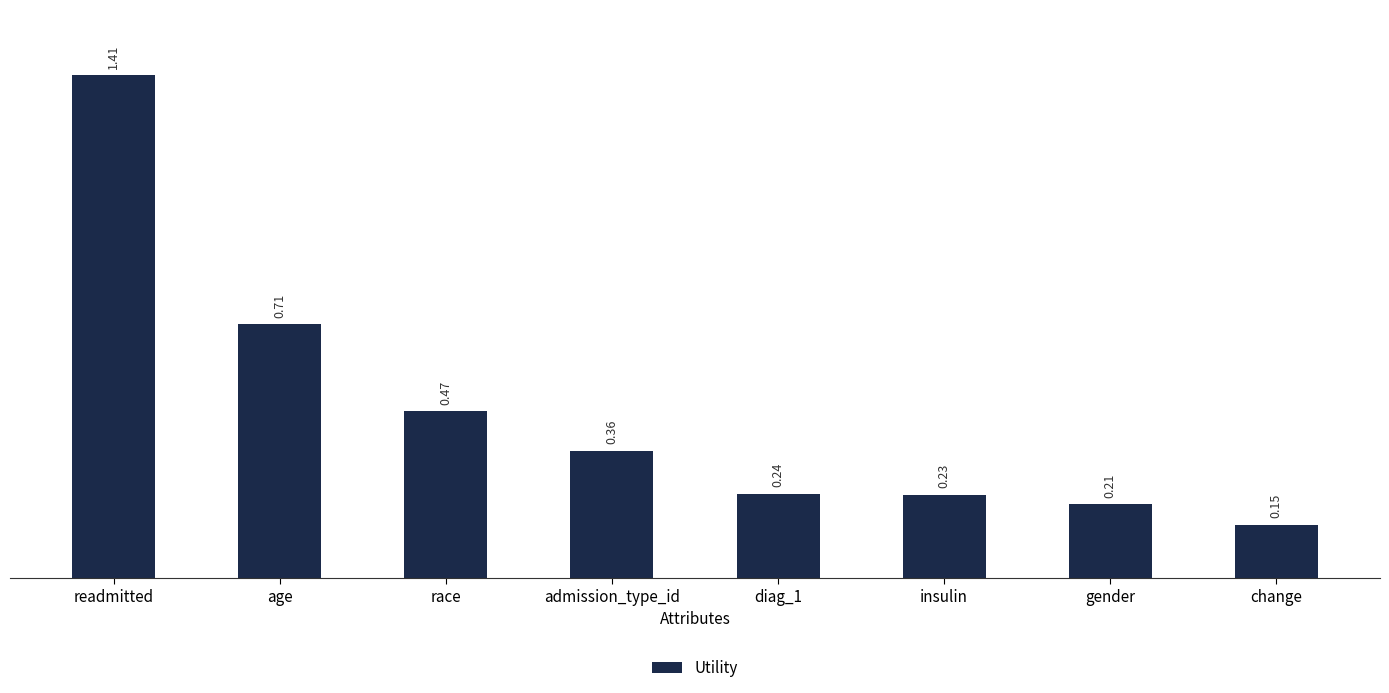

True or false: the data shows 0.0 at gender.

False